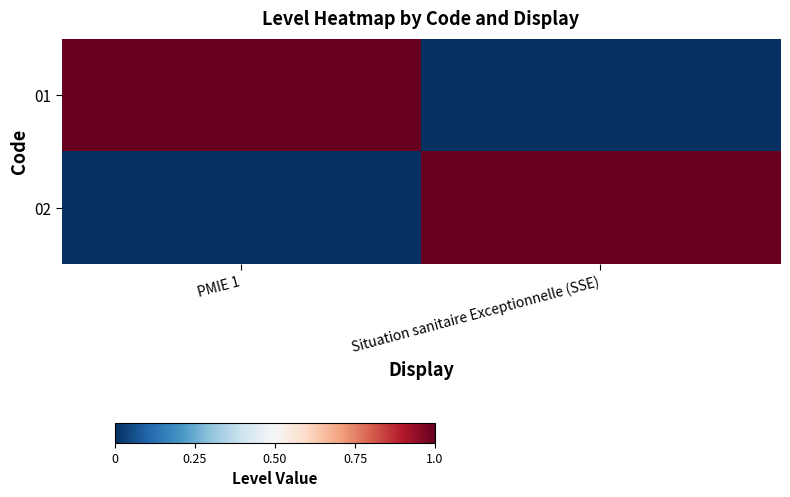

Which series has the largest total across all categories?

01